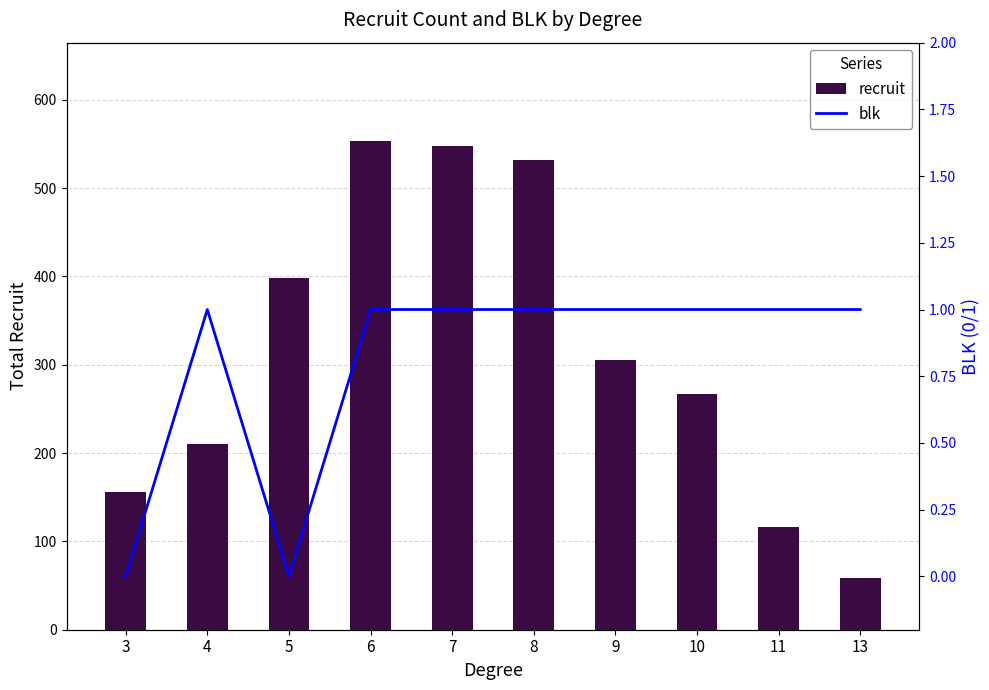

How many values in blk are above zero?

8